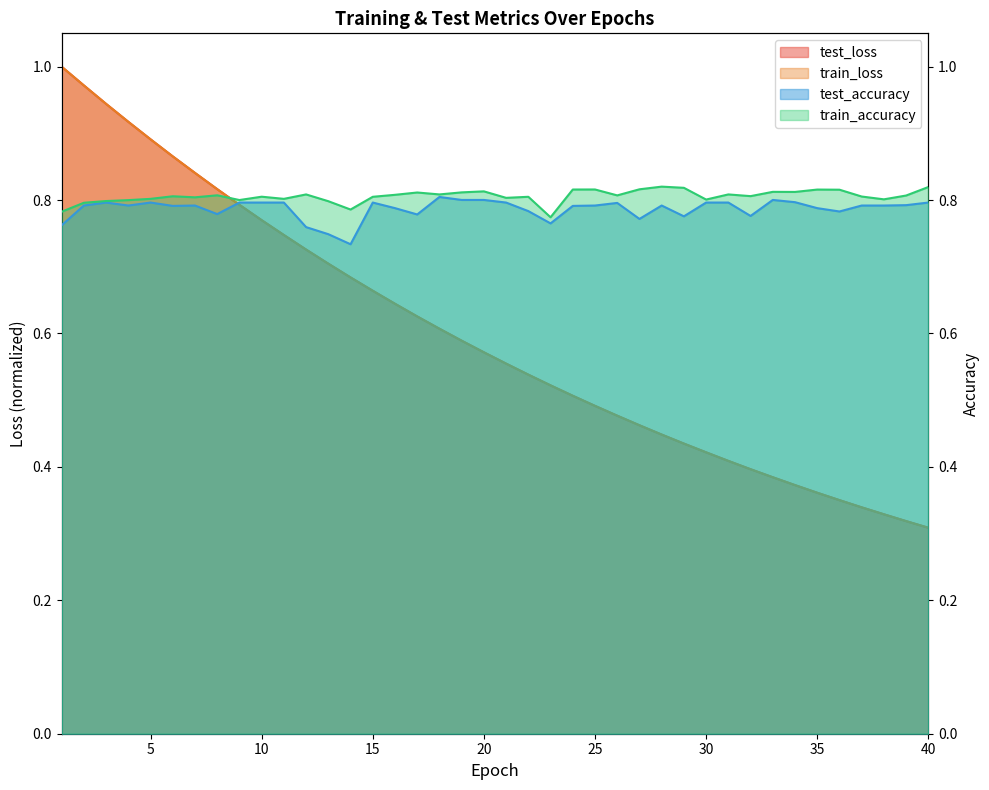

What is the maximum value for train_loss?

1.0